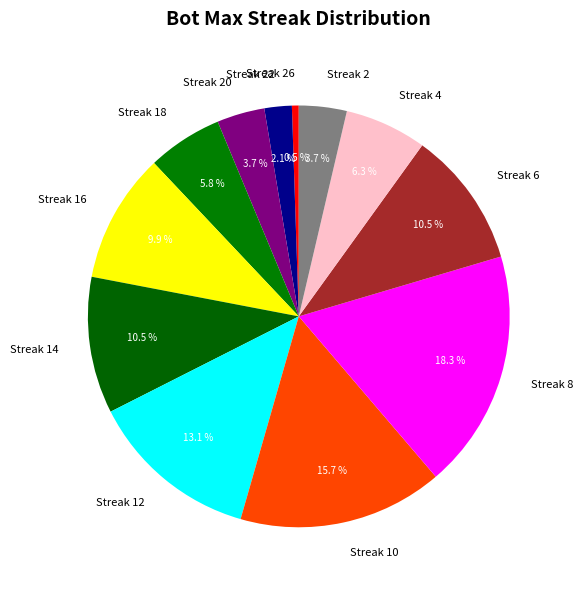

How much of the chart is everything except Streak 16?

90.1%